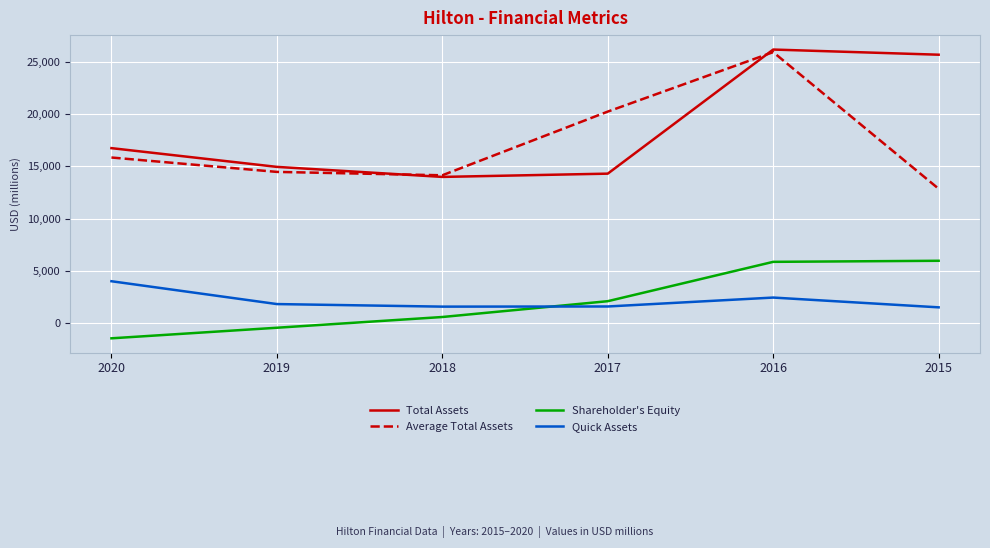

What are all the series names shown in the legend?

Total Assets, Average Total Assets, Shareholder's Equity, Quick Assets